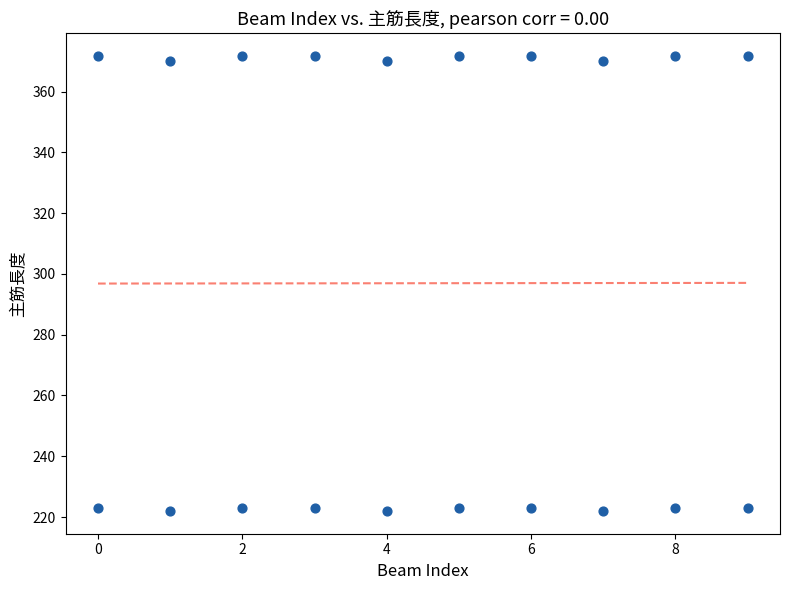

What is the range of Y values (max minus min)?

149.7